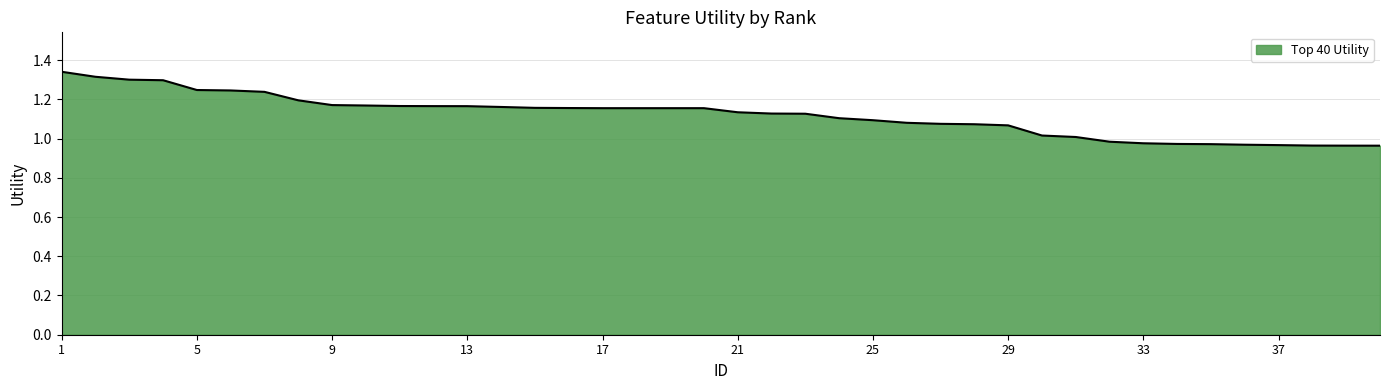

What is the difference between the maximum and minimum values?

0.4